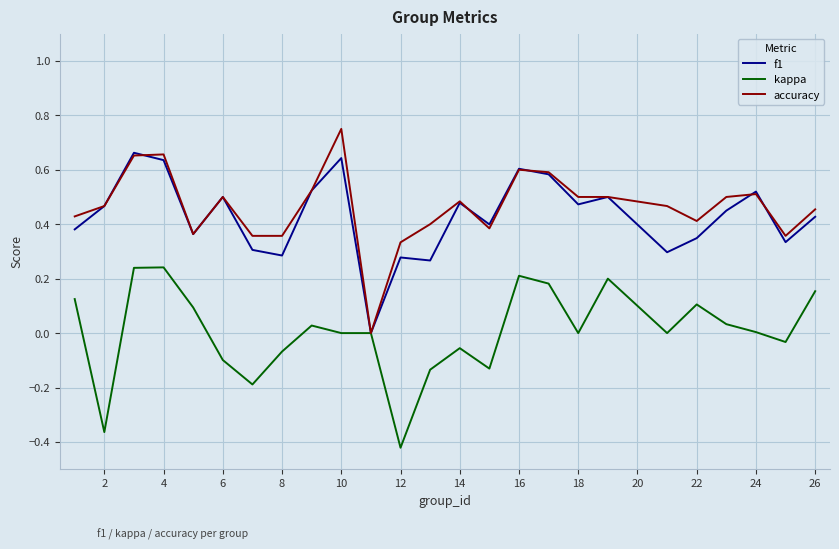

Rank the series by their maximum value, from highest to lowest.

accuracy, f1, kappa